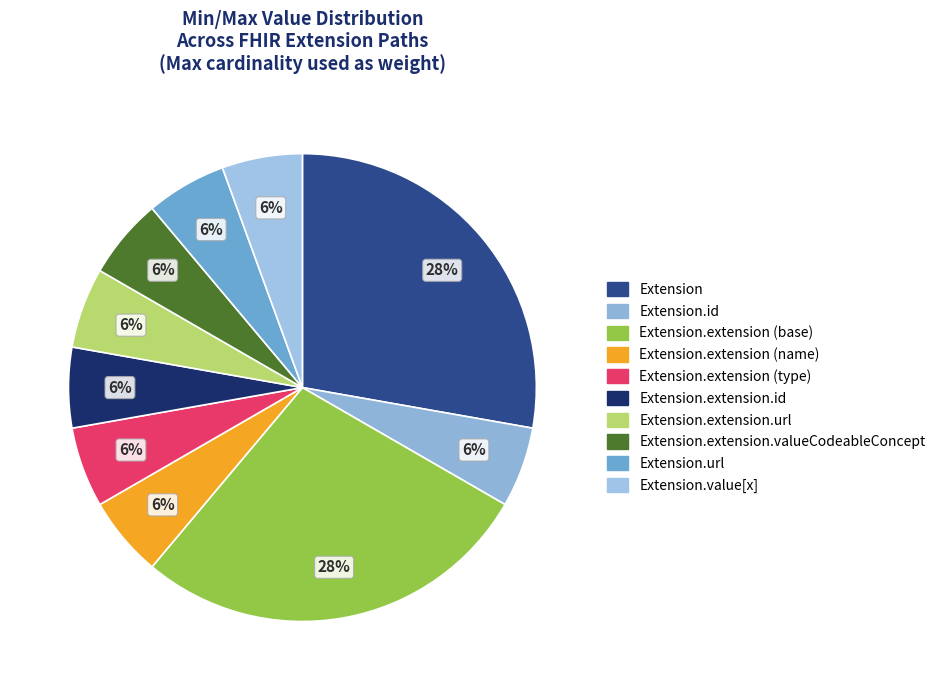

How many slices are in this pie chart?

10